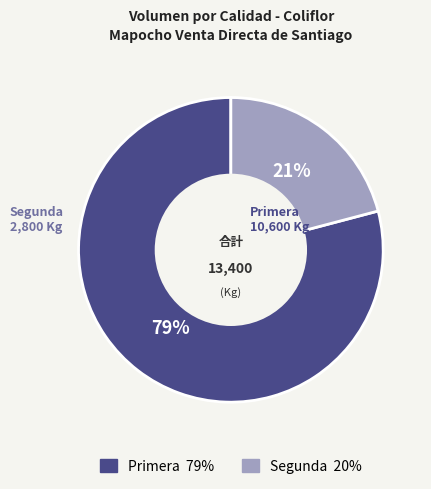

Between Primera and Segunda, which is larger?

Primera